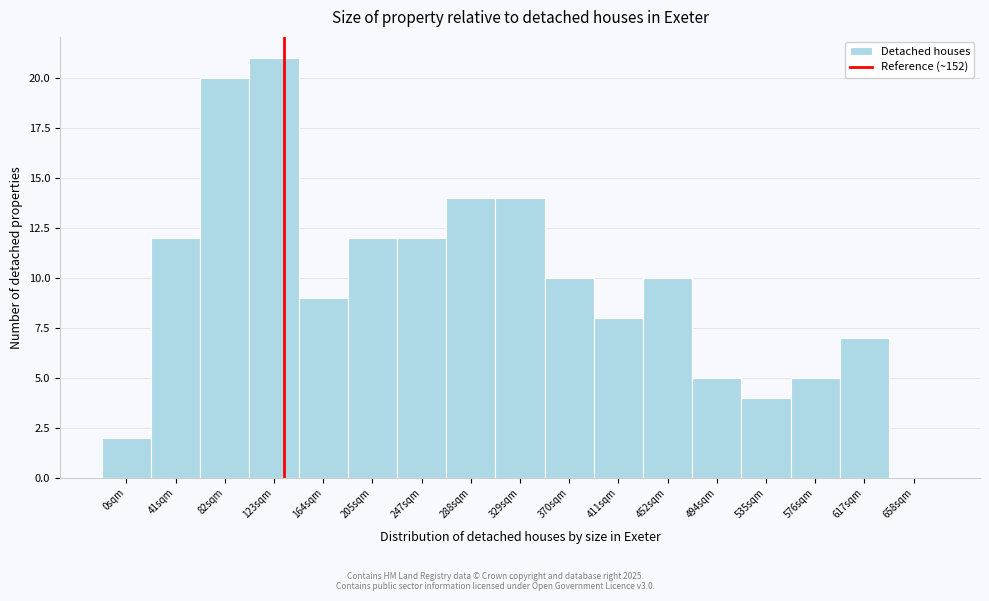

Reading left to right, transcribe all the data shown in this chart.

0sqm=2	41sqm=12	82sqm=20	123sqm=21	164sqm=9	205sqm=12	247sqm=12	288sqm=14	329sqm=14	370sqm=10	411sqm=8	452sqm=10	494sqm=5	535sqm=4	576sqm=5	617sqm=7	658sqm=0